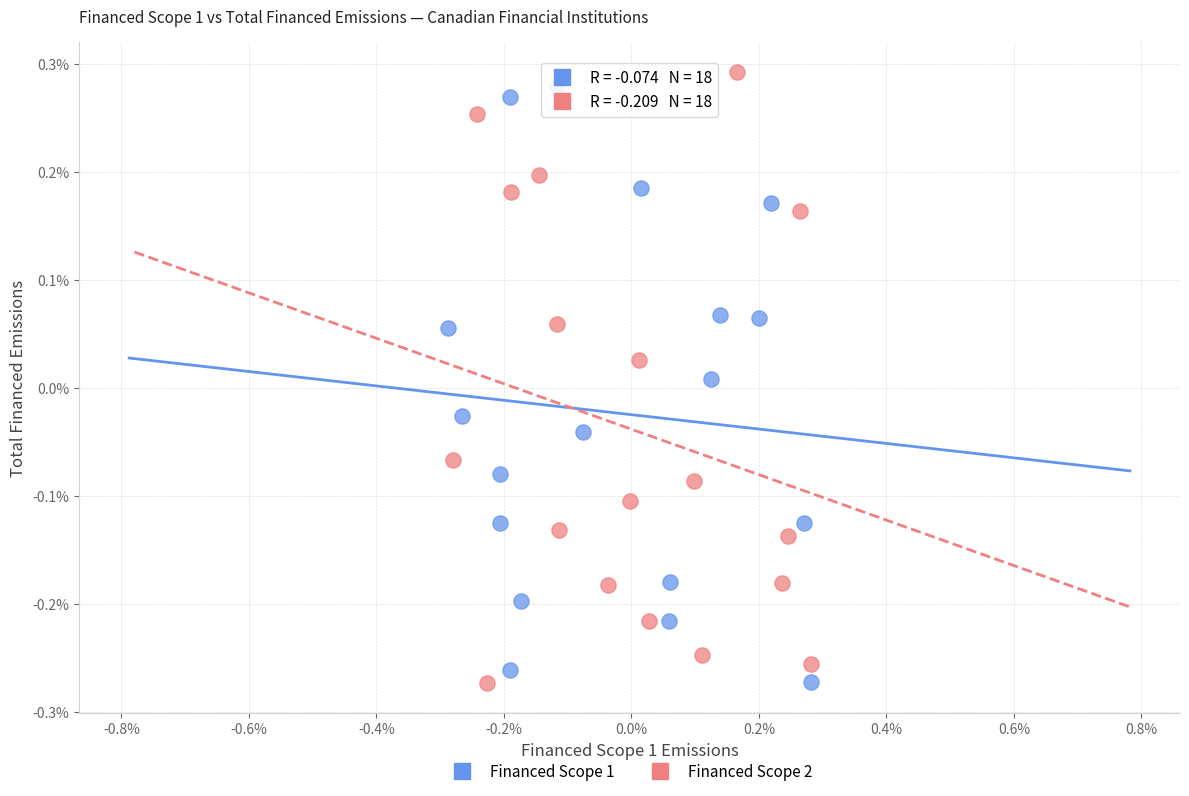

Which series contains the highest Y value?

Financed Scope 2